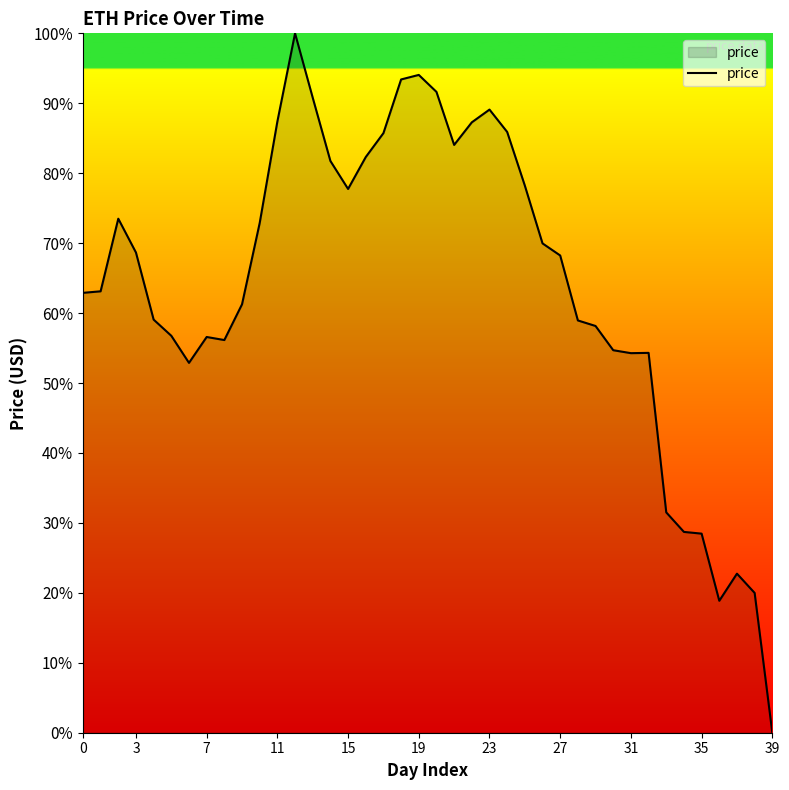

What is the maximum value shown in the chart?

100.0